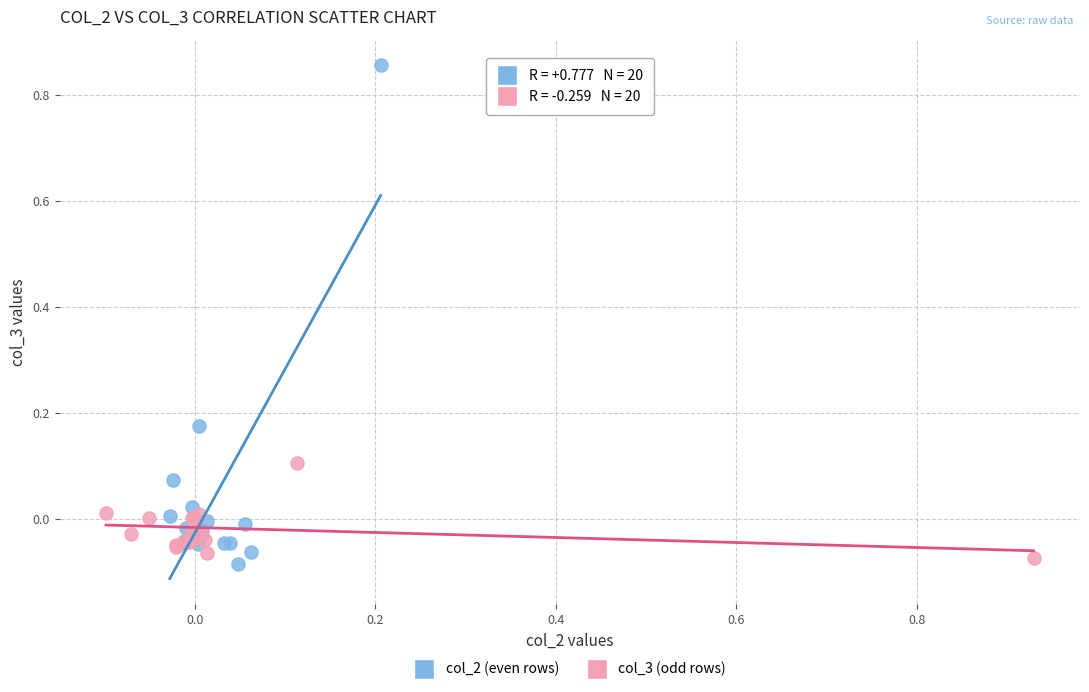

Which series contains the lowest Y value?

col_2 (even rows)